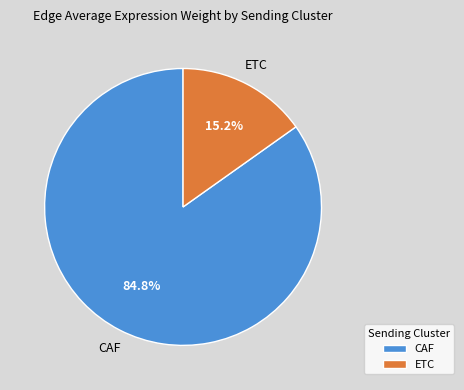

Do ETC and CAF together represent more than half of the pie?

Yes